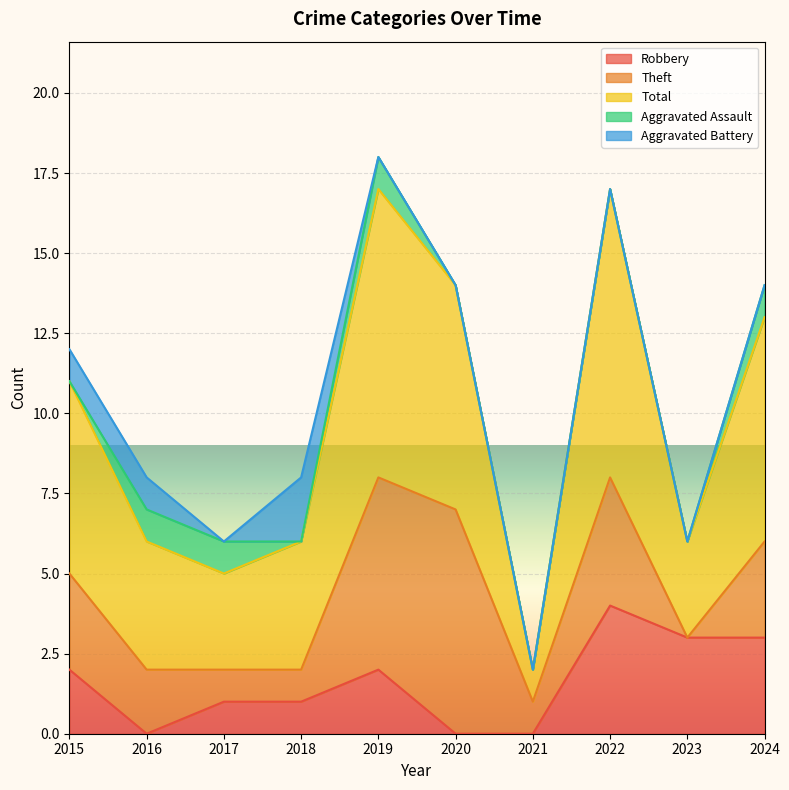

Read the Theft value at 2016.

2